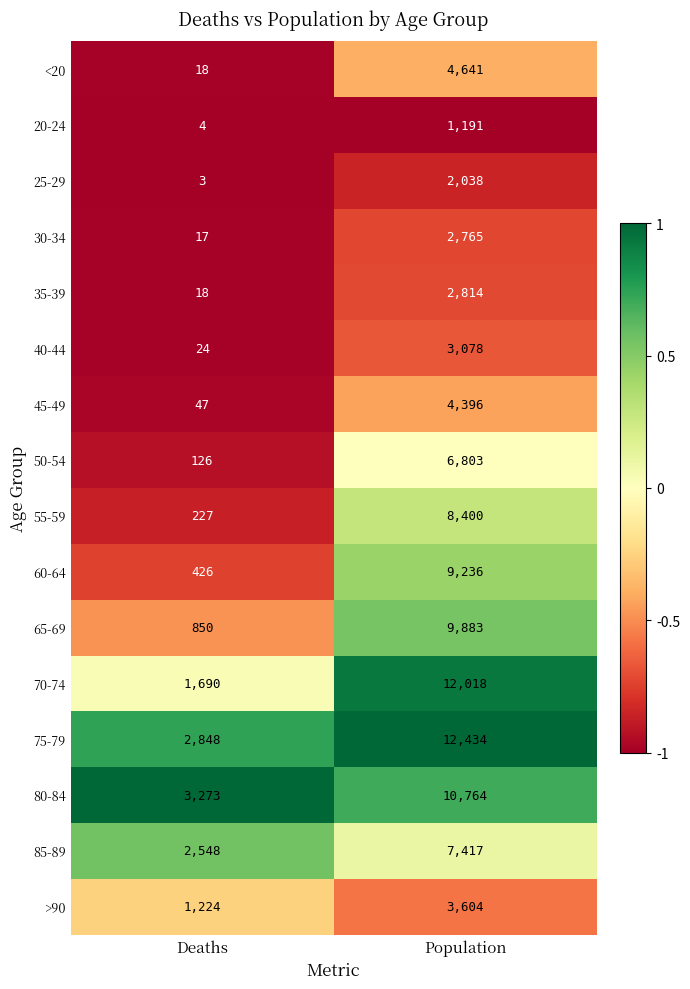

What is the sum of all 70-74 values?

13708